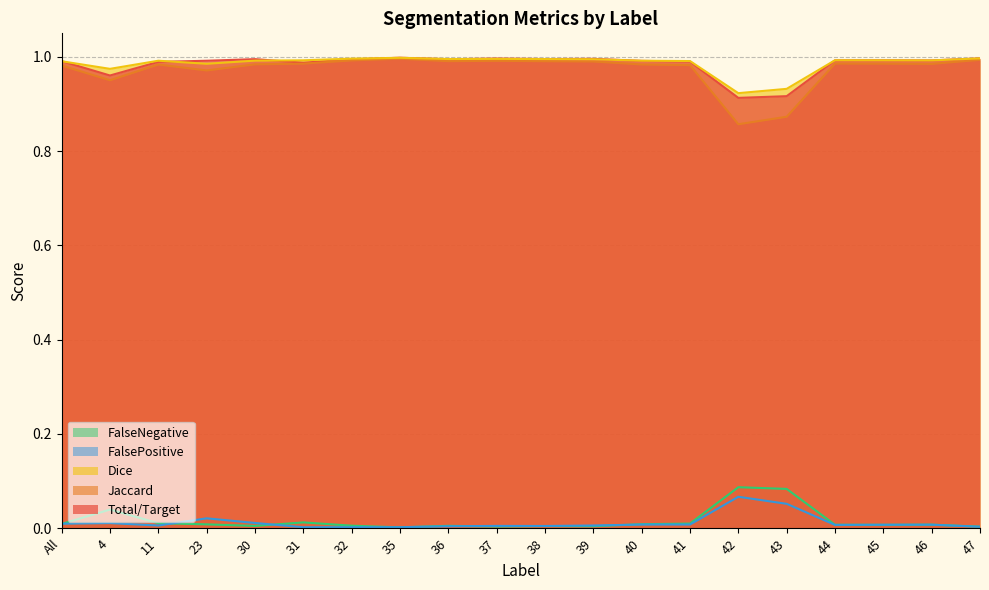

True or false: FalseNegative and Total/Target intersect in this chart.

False